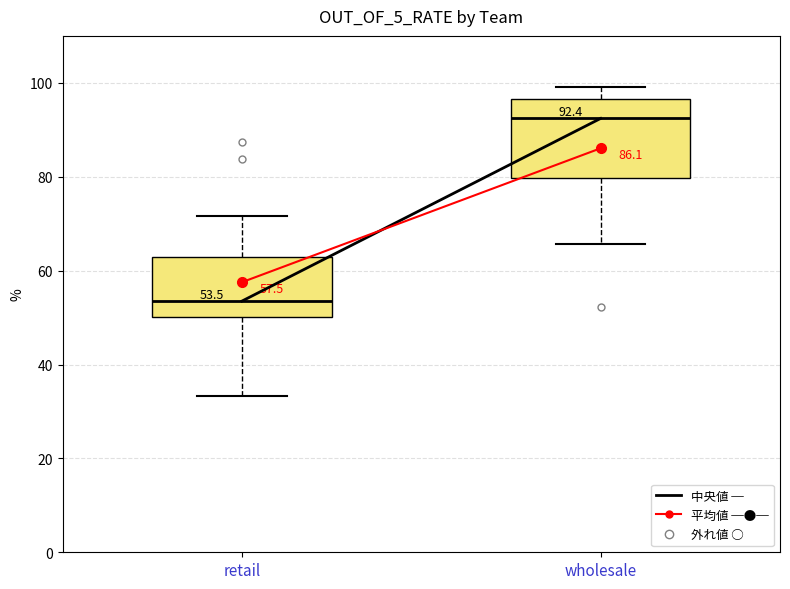

Which box has the lowest median line?

retail